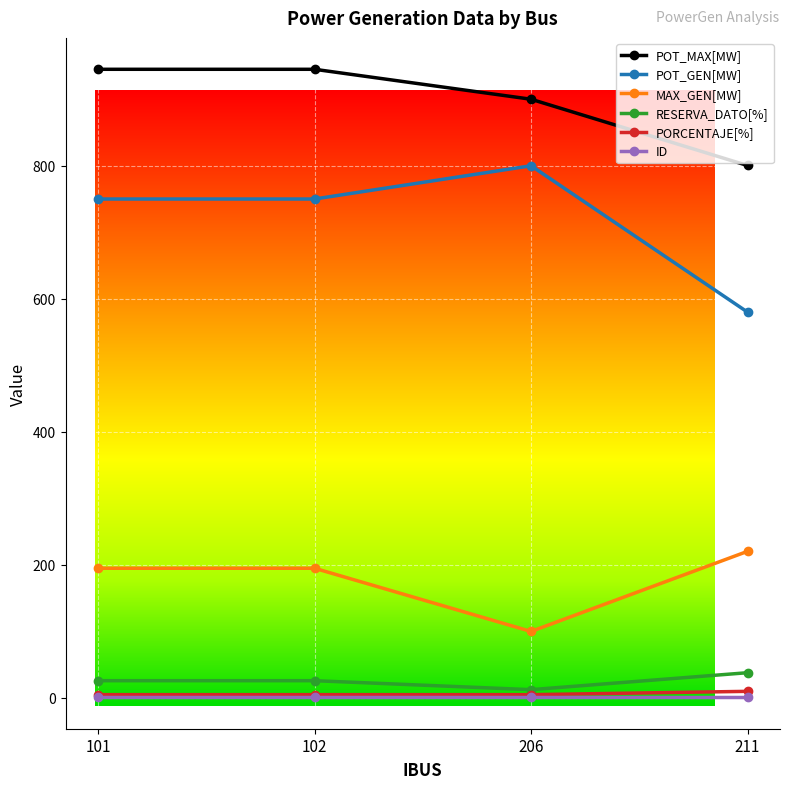

At how many categories does at least one series exceed 713?

4